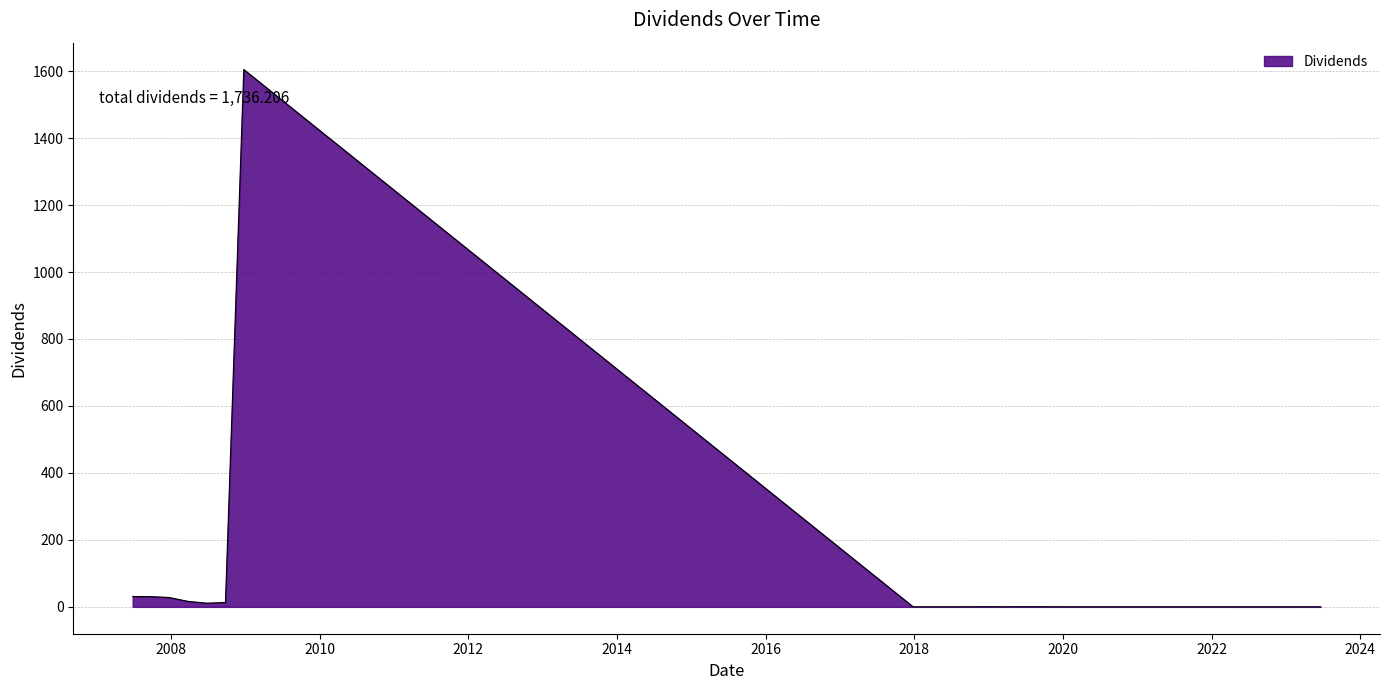

What is the greatest value displayed?

1604.7